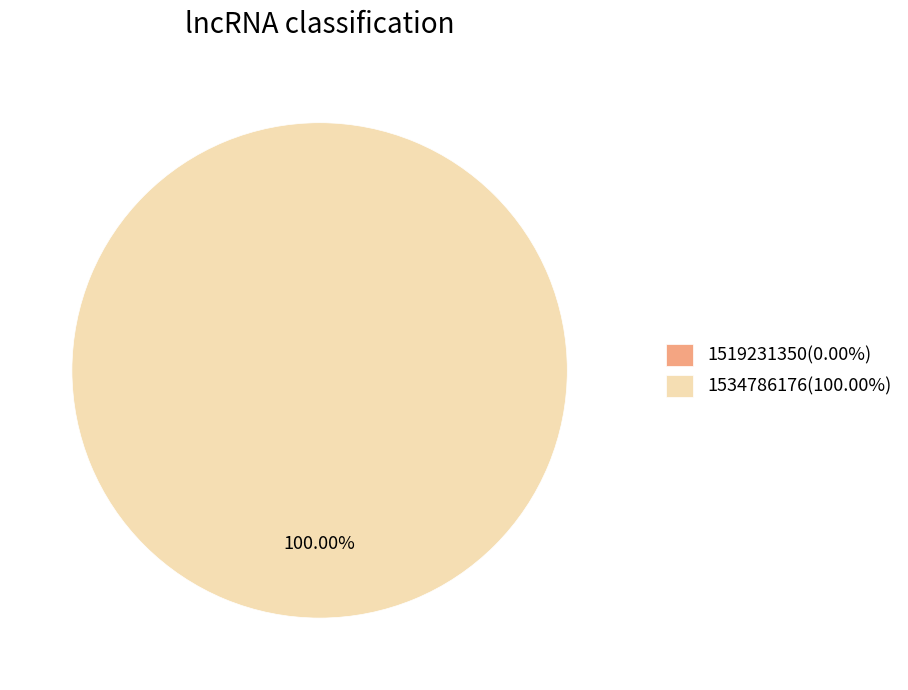

Count the number of slices in the pie.

2